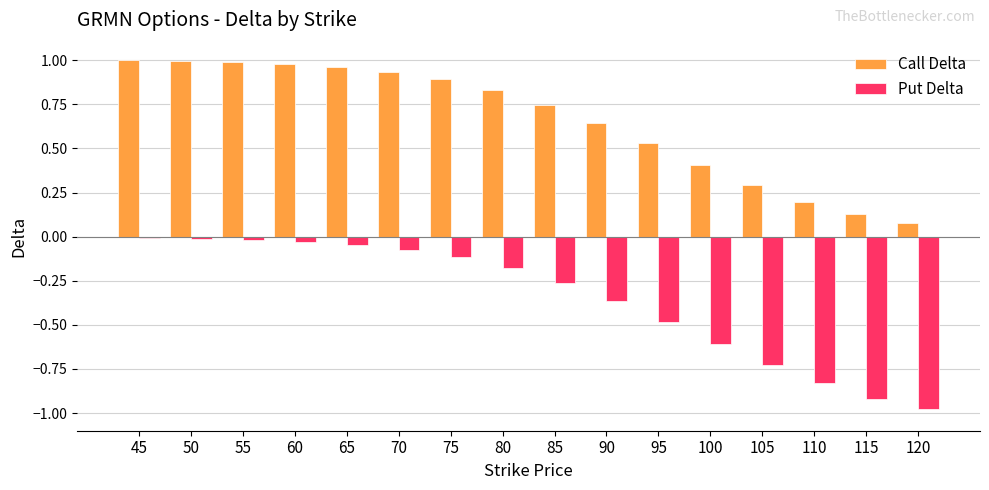

Which series changed the most between 45 and 80?

Put Delta